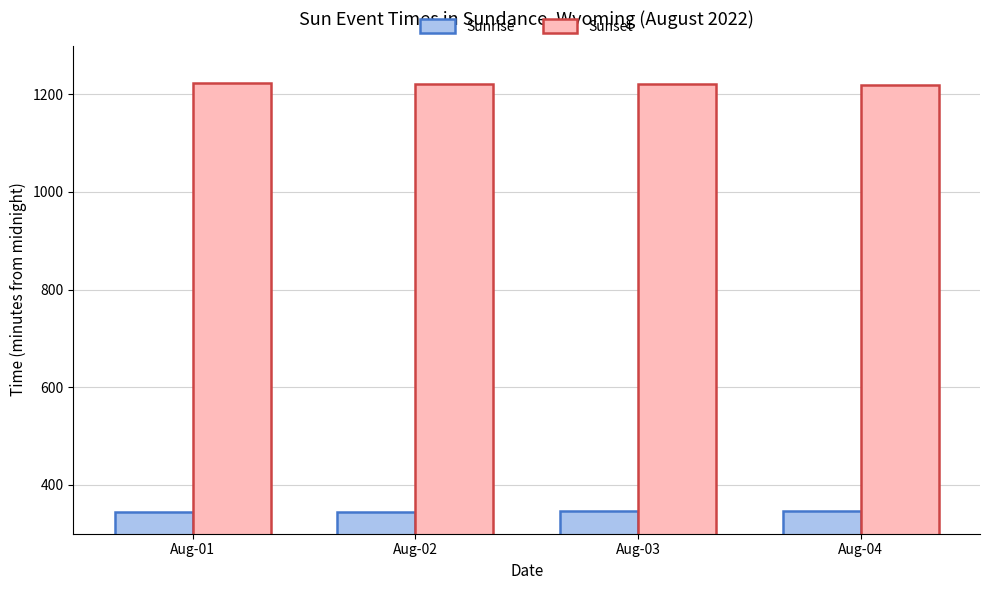

What is the difference between the maximum and minimum values in the Sunrise series?

3